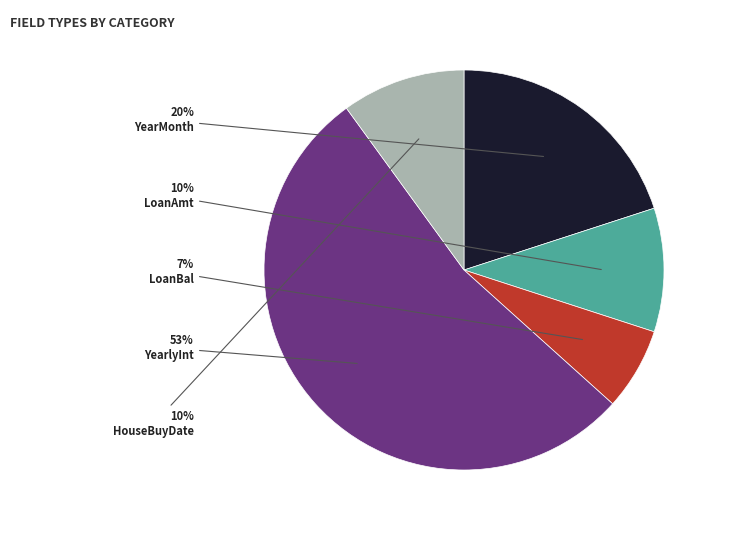

Does any single category account for the majority?

Yes